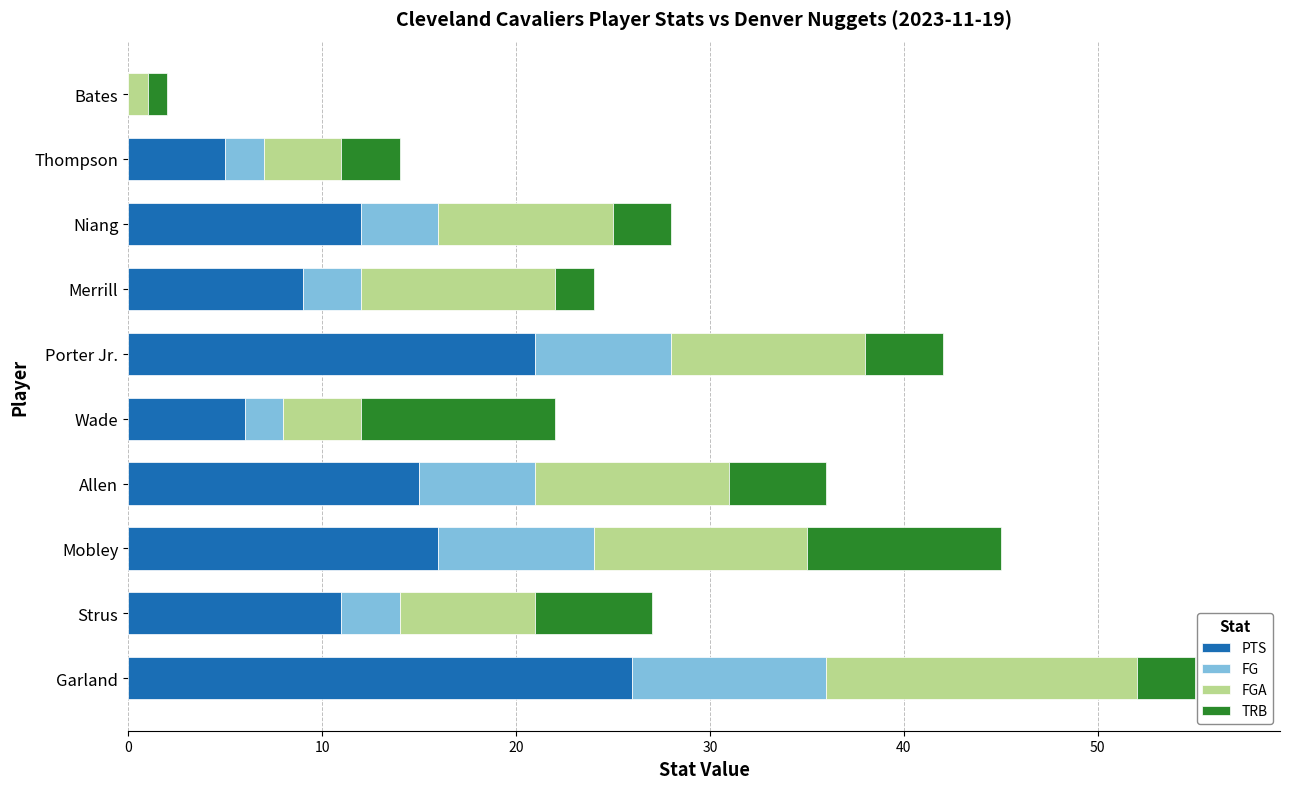

What is the total value across all series at Allen?

36